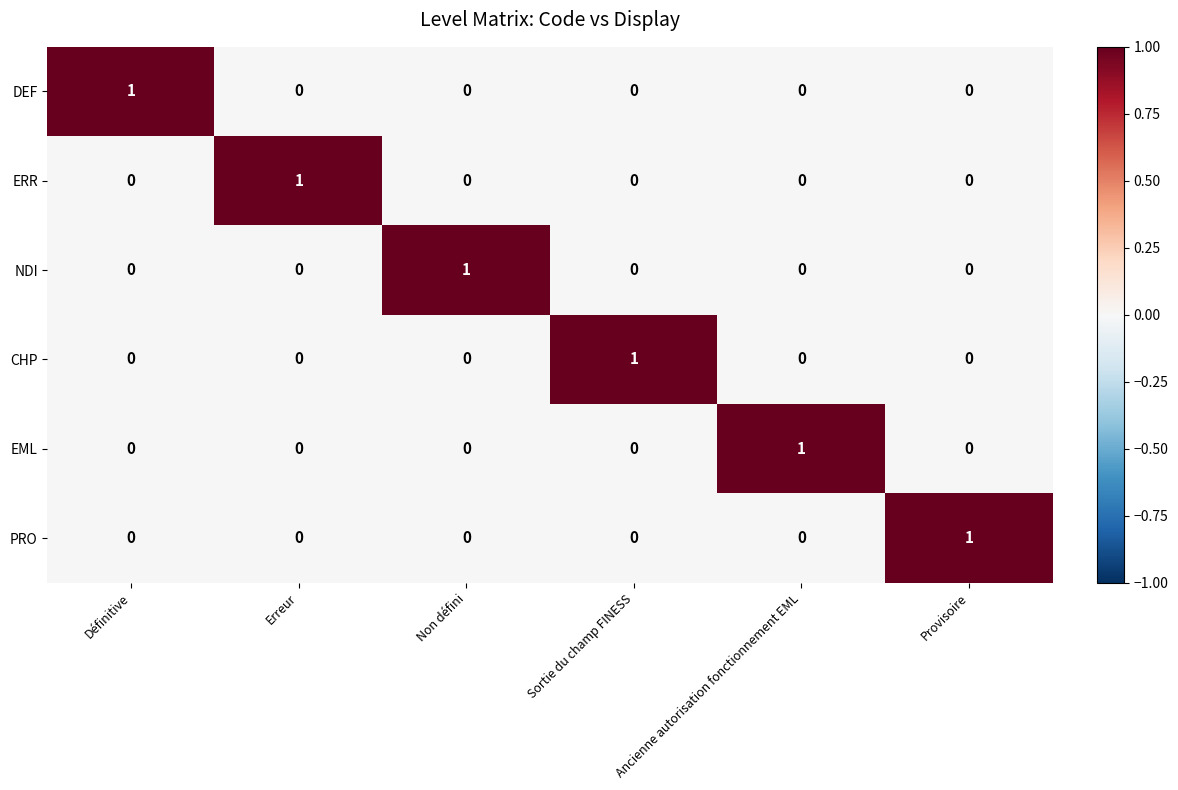

Count the number of data series in this chart.

6